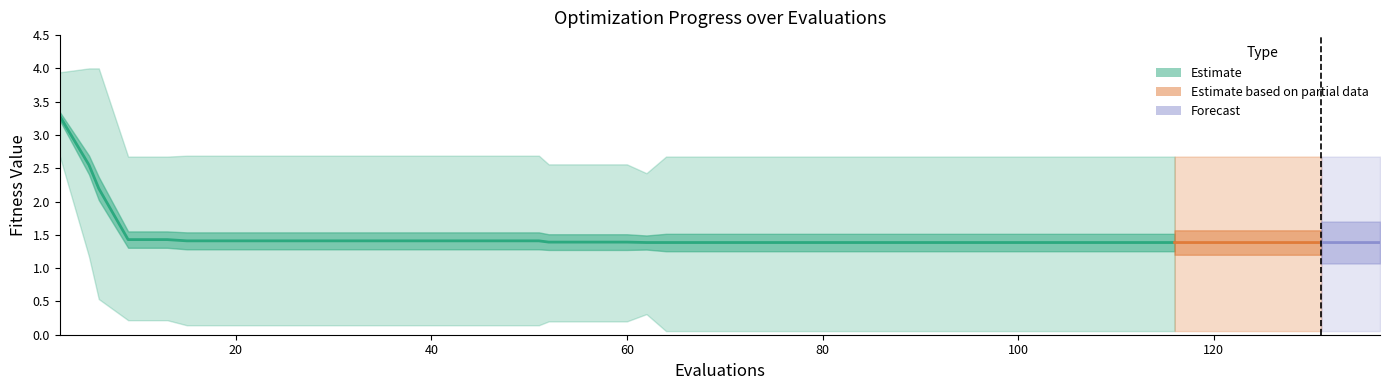

What is the sum of all worst values?

110.5